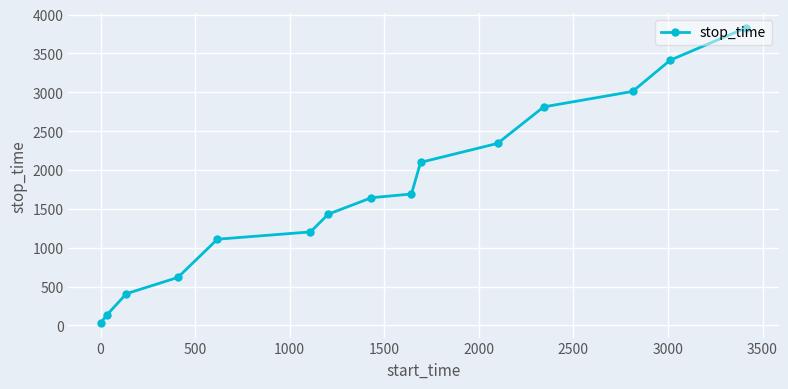

Count the number of categories in the chart.

15